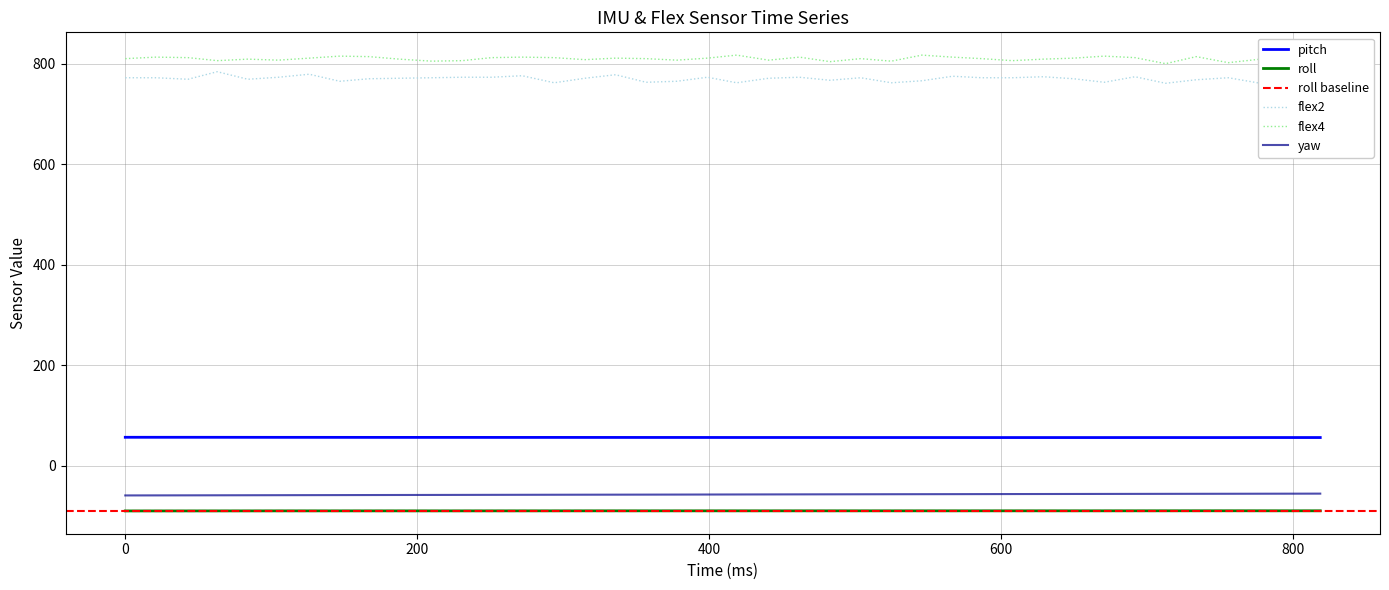

True or false: flex4 and flex2 intersect in this chart.

False